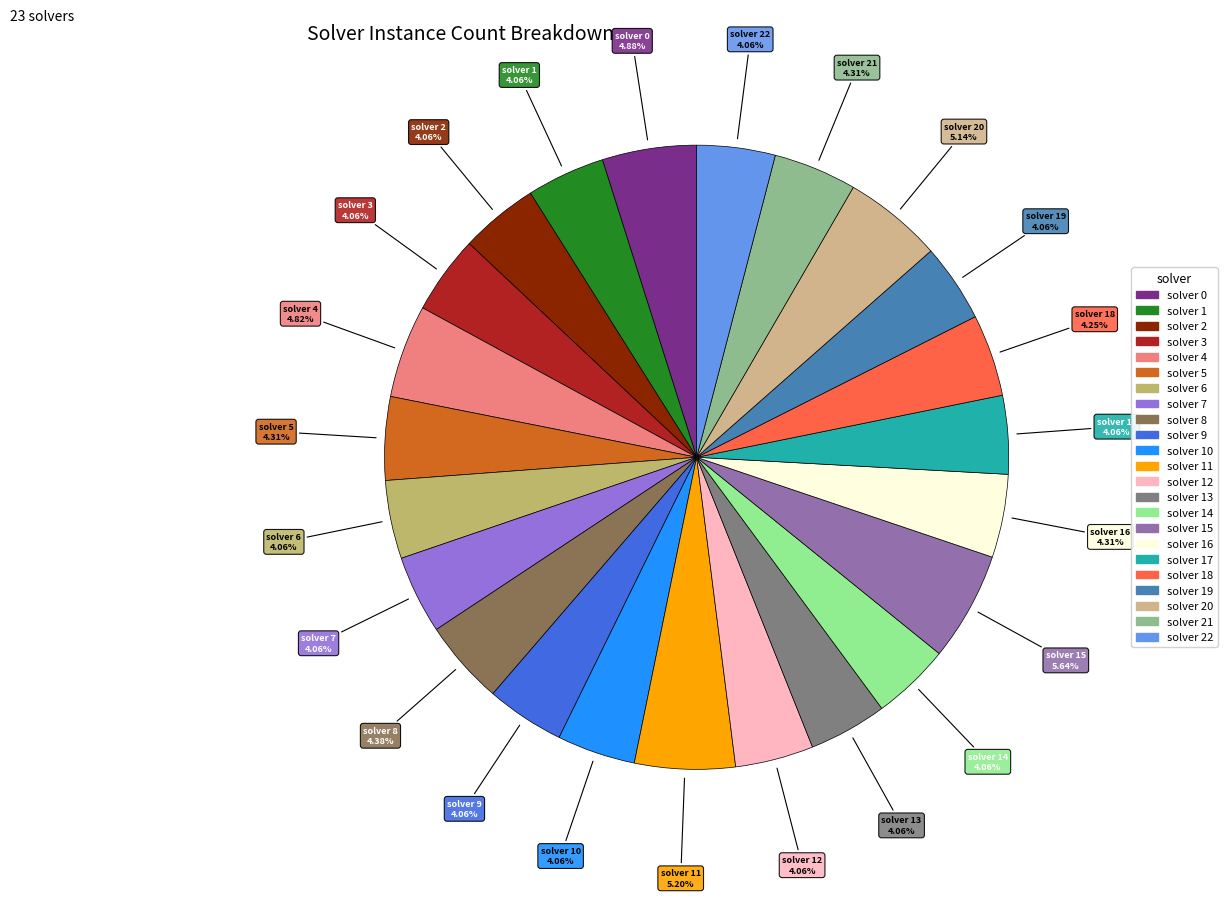

How many segments does this pie chart have?

23